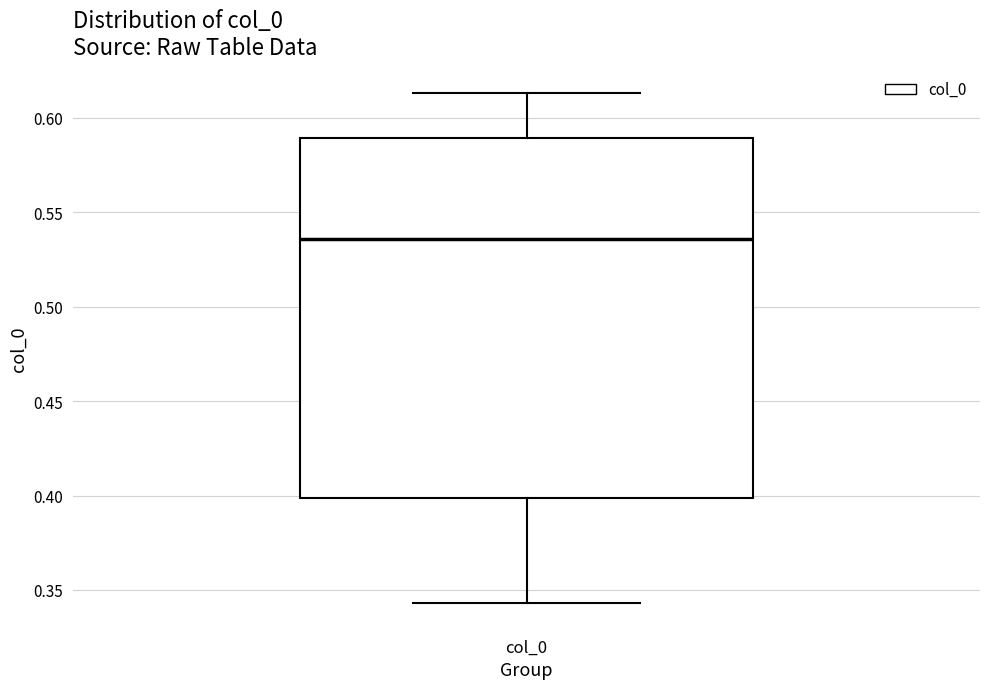

Read this box plot against the y-axis: the position of the median line, the range covered by the box, and the ends of both whiskers. The values are not printed on the chart, so give them approximately, as read against the axis.

median 0.535, box 0.400 to 0.590, whiskers 0.345 to 0.615